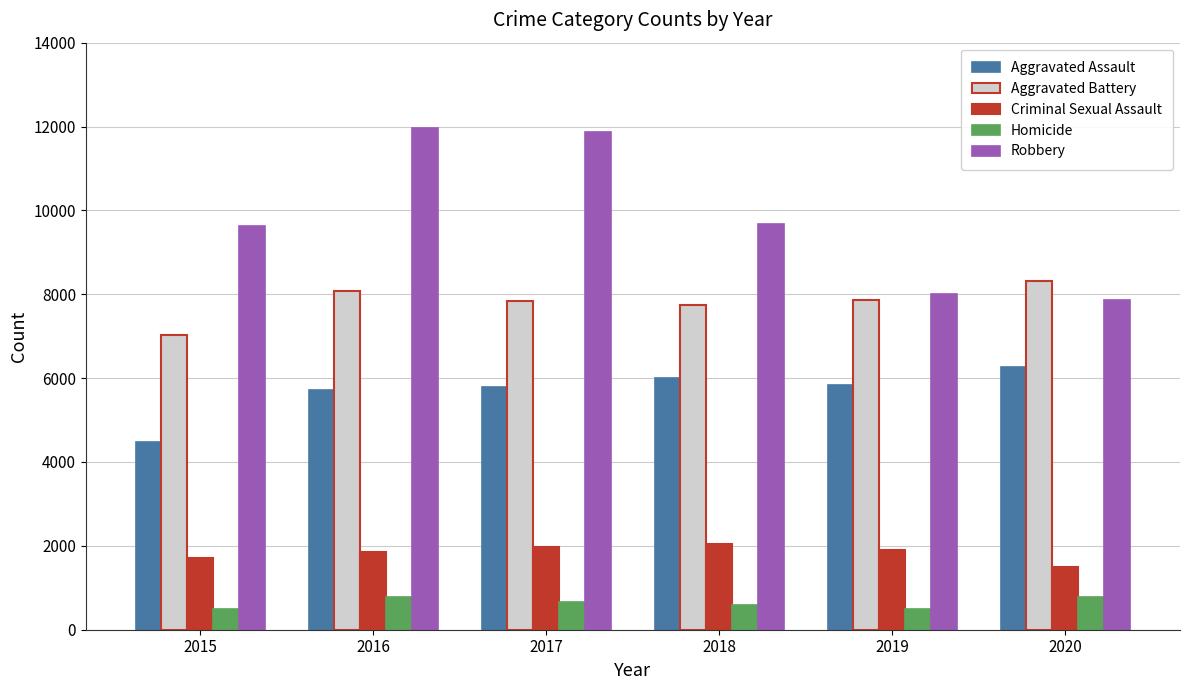

True or false: Homicide has a value of 496 at 2015.

True